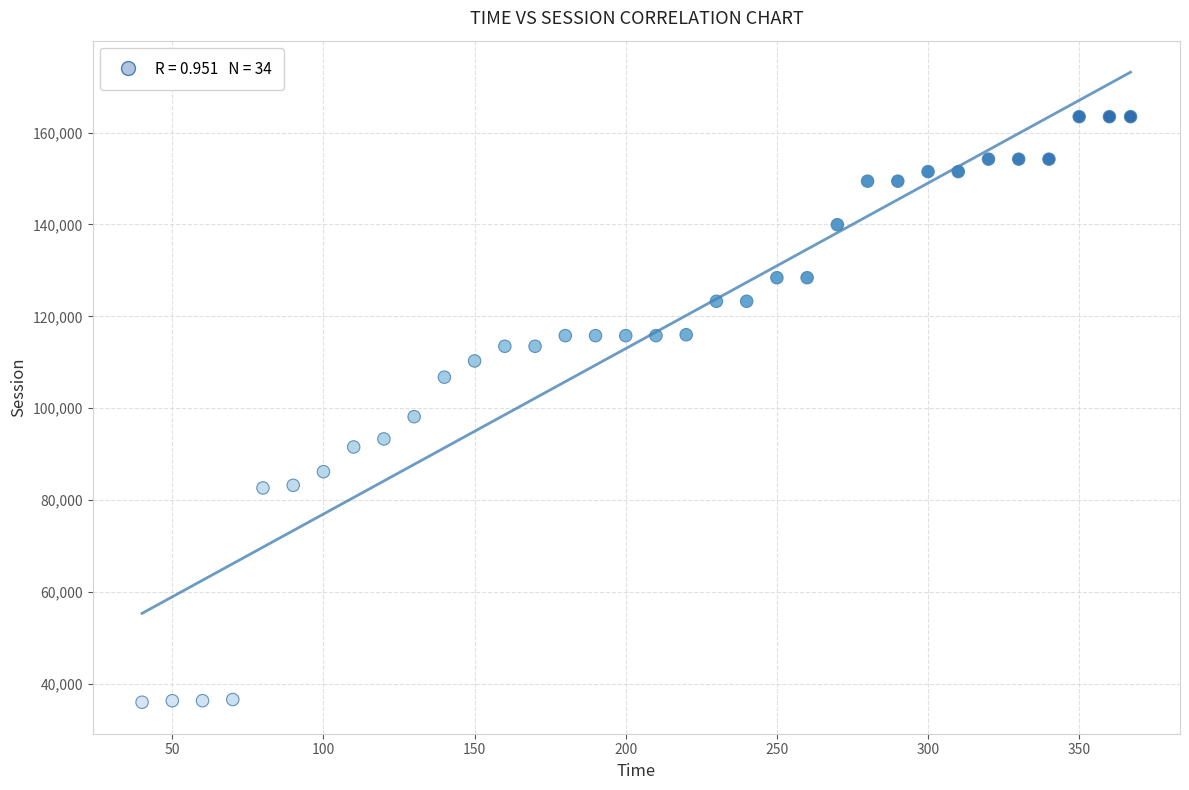

What is the range of Y values (max minus min)?

127403.3